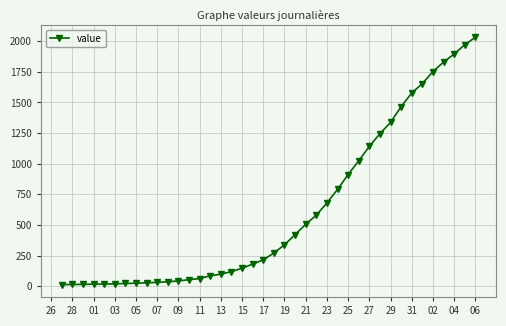

What is the difference between the second highest and minimum values?

1958